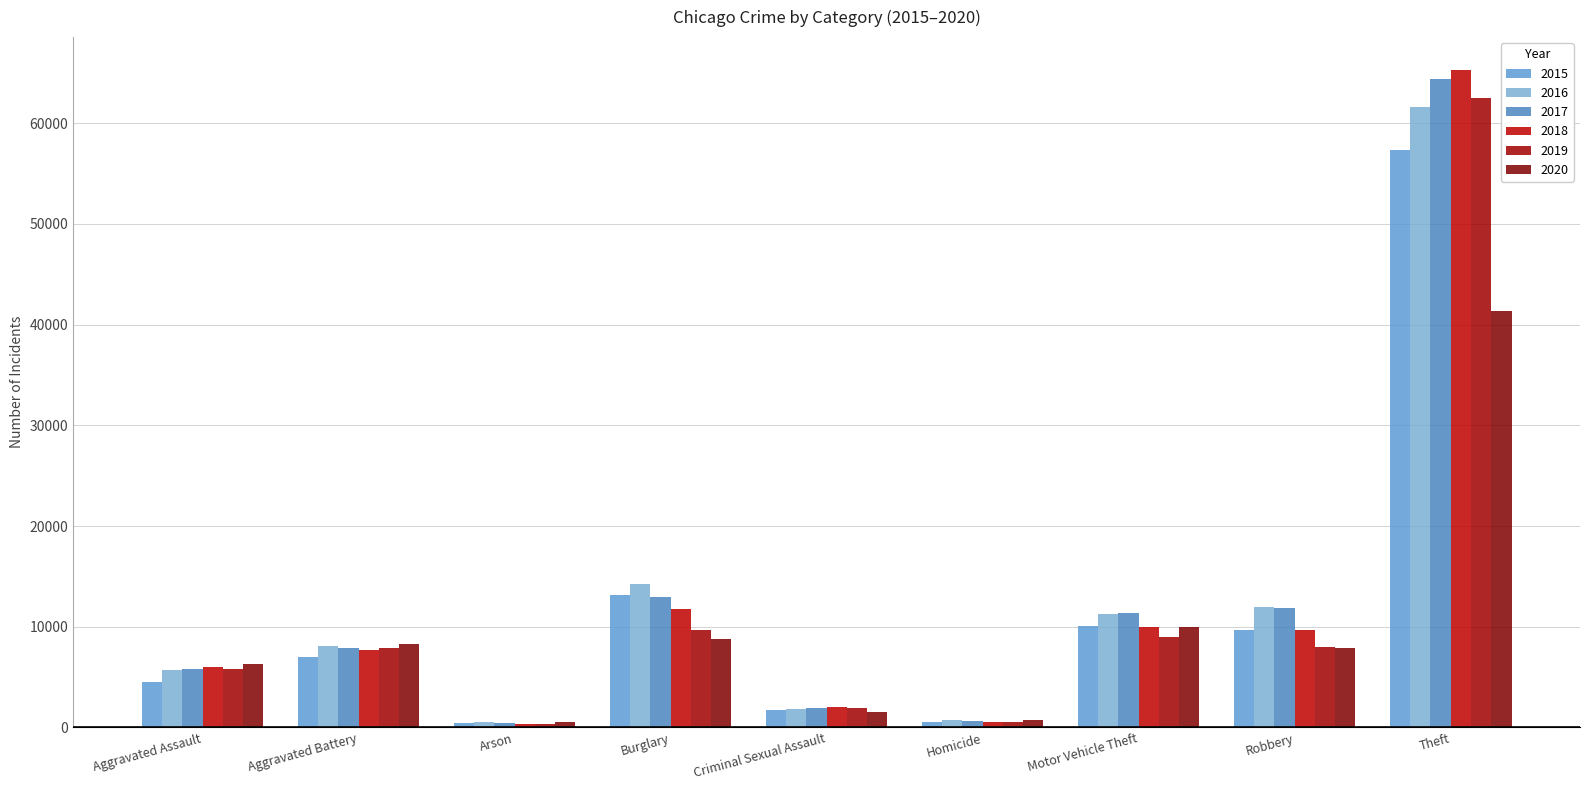

What is the difference between the second highest and second lowest values in the 2020 series?

9172